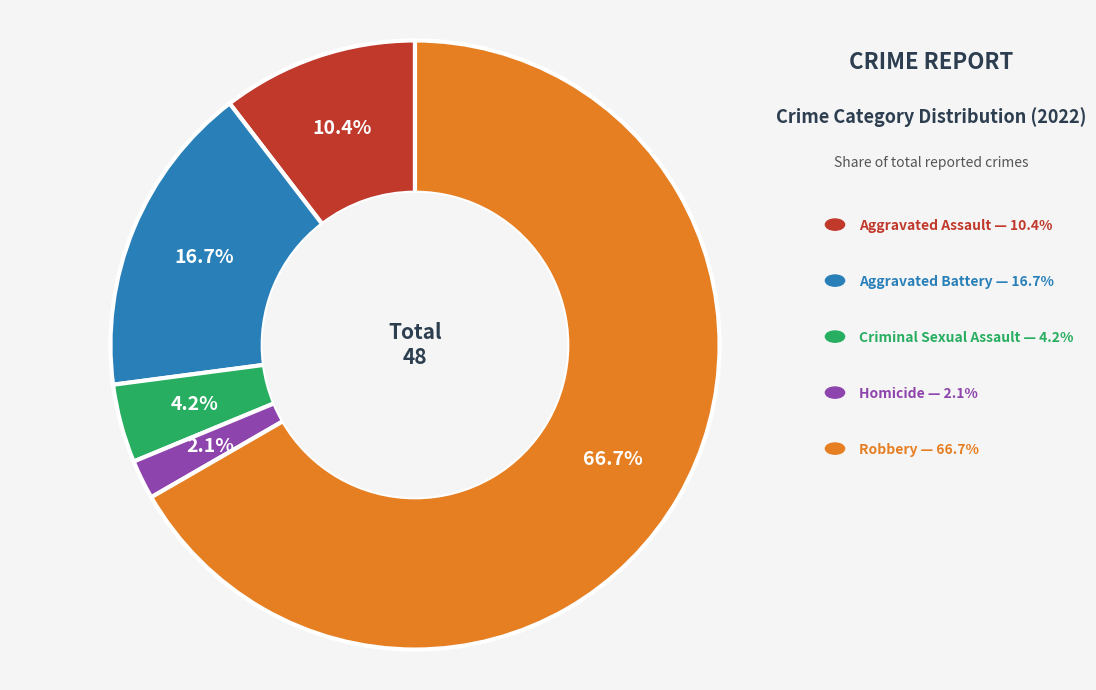

Does any single category account for the majority?

Yes